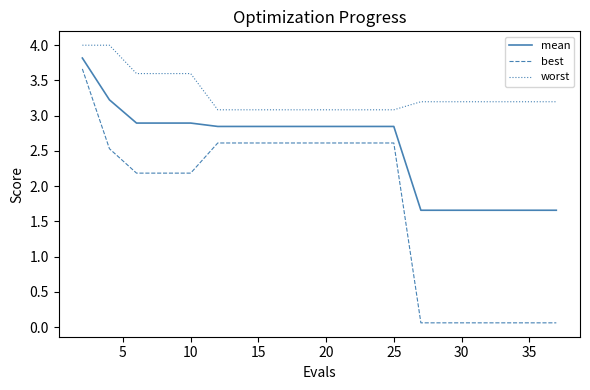

What is the difference between the maximum and minimum values in the best series?

3.6